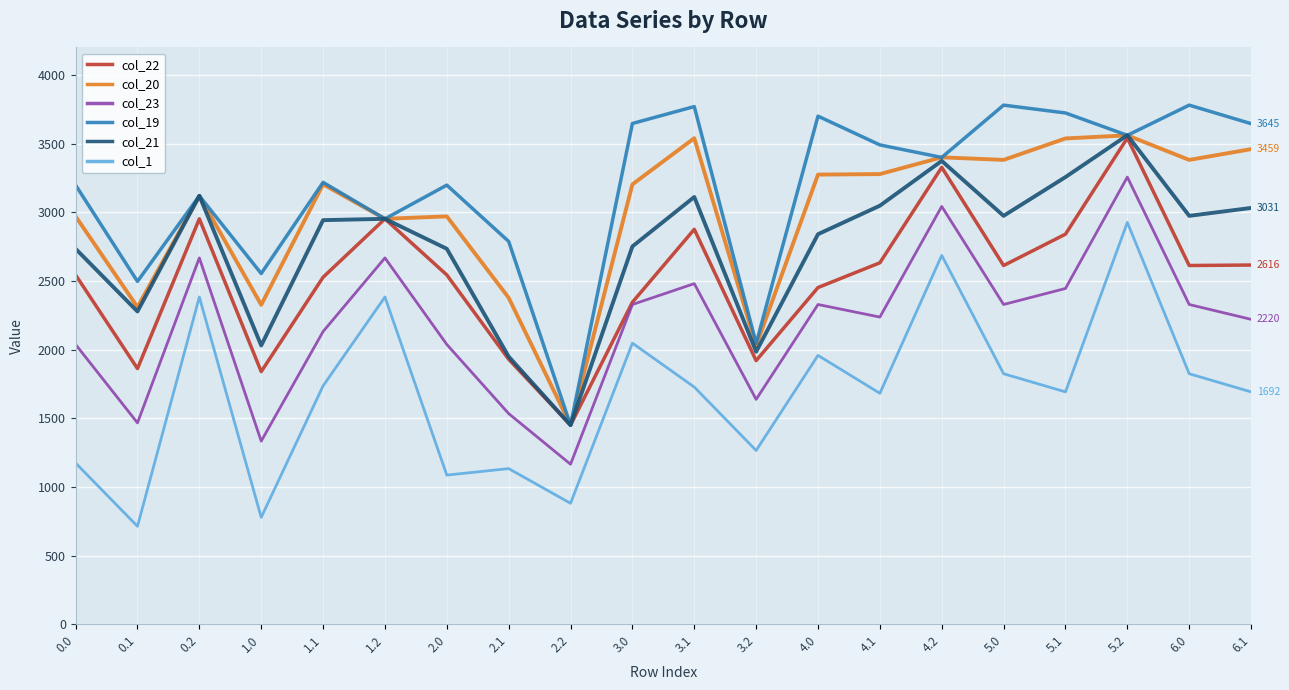

True or false: col_1 and col_20 cross at least once.

False